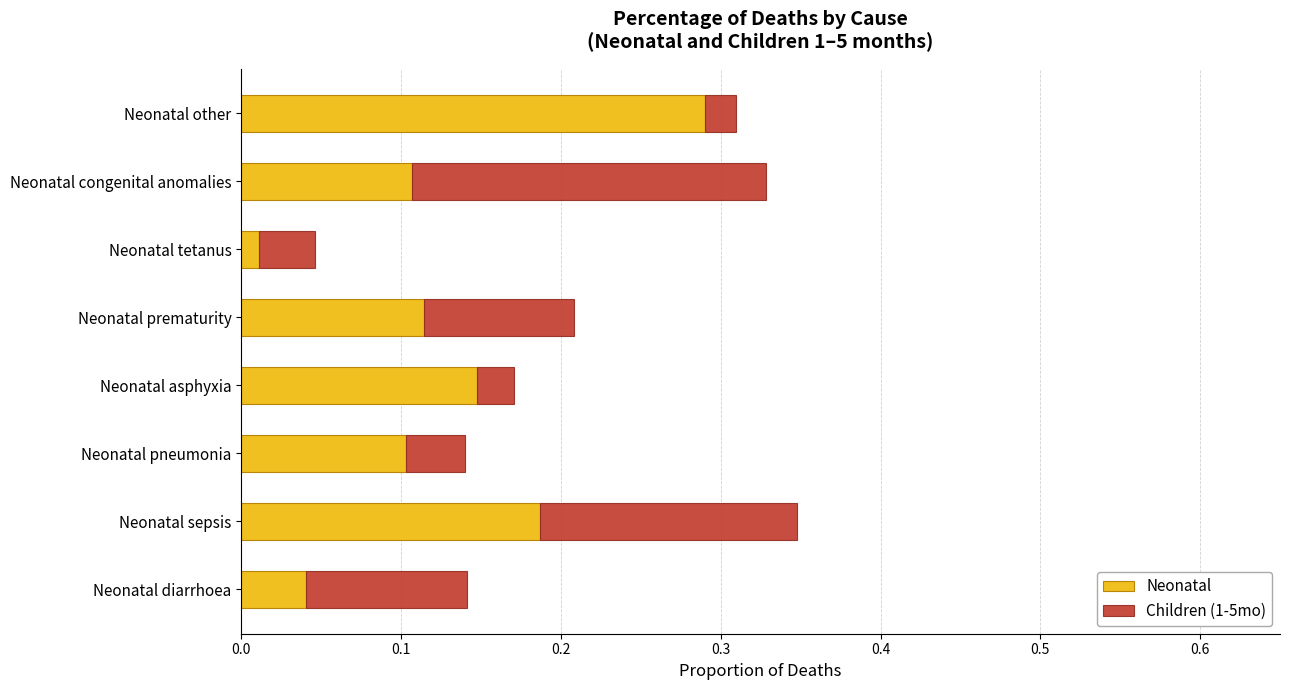

What is the sum of all Neonatal values?

1.0